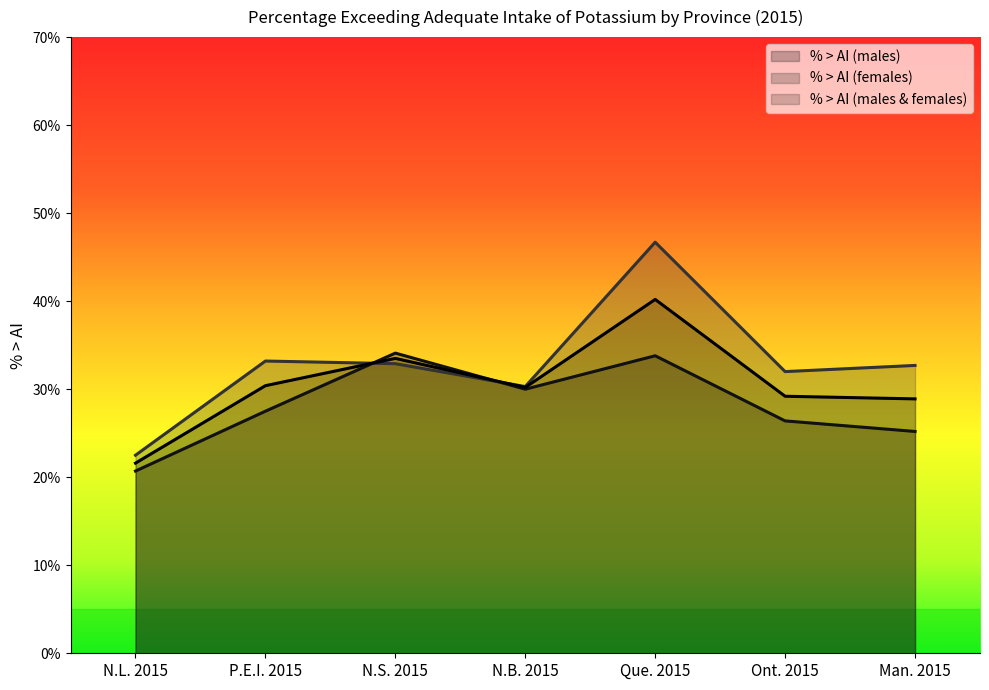

Reading right to left, what are all the values shown in this chart?

% > AI (males): 25.2	26.4	33.8	30.0	34.1	27.5	20.7
% > AI (females): 32.7	32.0	46.7	30.3	32.9	33.2	22.5
% > AI (males & females): 28.9	29.2	40.2	30.2	33.5	30.4	21.6